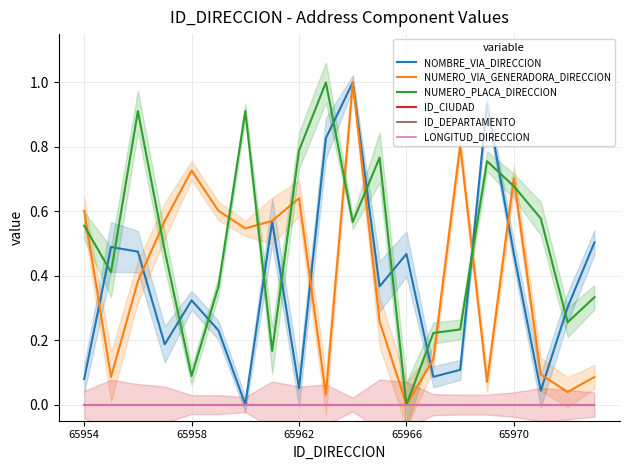

Reading left to right, list all the values displayed in this chart.

NOMBRE_VIA_DIRECCION: 0.1	0.5	0.5	0.2	0.3	0.2	0.0	0.6	0.1	0.8	1.0	0.4	0.5	0.1	0.1	0.9	0.5	0.0	0.3	0.5
NUMERO_VIA_GENERADORA_DIRECCION: 0.6	0.1	0.4	0.6	0.7	0.6	0.5	0.6	0.6	0.0	1.0	0.3	0.0	0.1	0.8	0.1	0.7	0.1	0.0	0.1
NUMERO_PLACA_DIRECCION: 0.6	0.4	0.9	0.5	0.1	0.4	0.9	0.2	0.8	1.0	0.6	0.8	0.0	0.2	0.2	0.8	0.7	0.6	0.3	0.3
ID_CIUDAD: 0.0	0.0	0.0	0.0	0.0	0.0	0.0	0.0	0.0	0.0	0.0	0.0	0.0	0.0	0.0	0.0	0.0	0.0	0.0	0.0
ID_DEPARTAMENTO: 0.0	0.0	0.0	0.0	0.0	0.0	0.0	0.0	0.0	0.0	0.0	0.0	0.0	0.0	0.0	0.0	0.0	0.0	0.0	0.0
LONGITUD_DIRECCION: 0.0	0.0	0.0	0.0	0.0	0.0	0.0	0.0	0.0	0.0	0.0	0.0	0.0	0.0	0.0	0.0	0.0	0.0	0.0	0.0